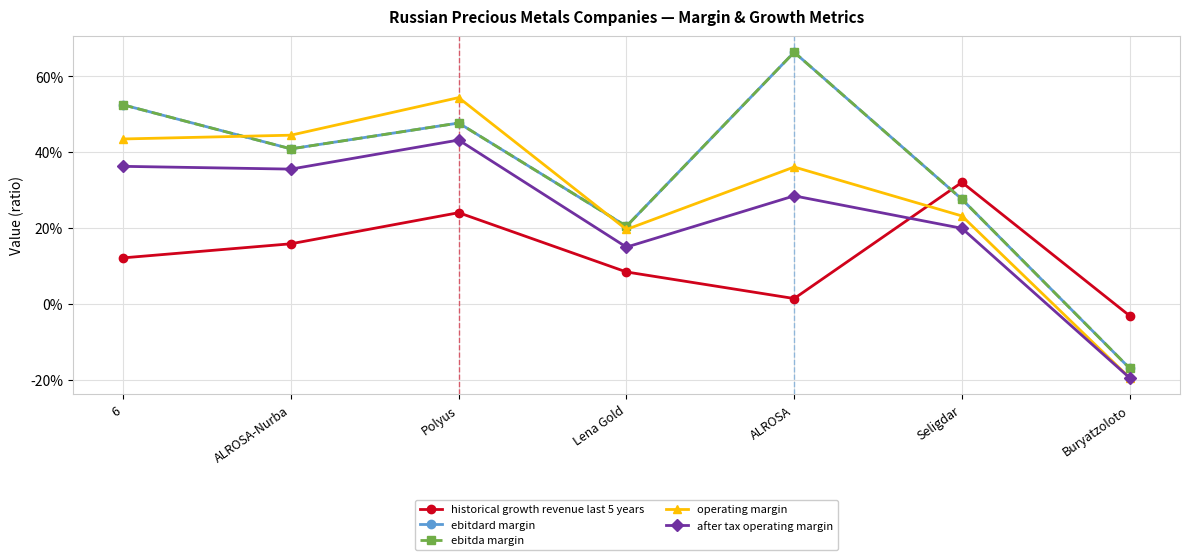

True or false: historical growth revenue last 5 years has a value of 0.2 at Polyus.

True